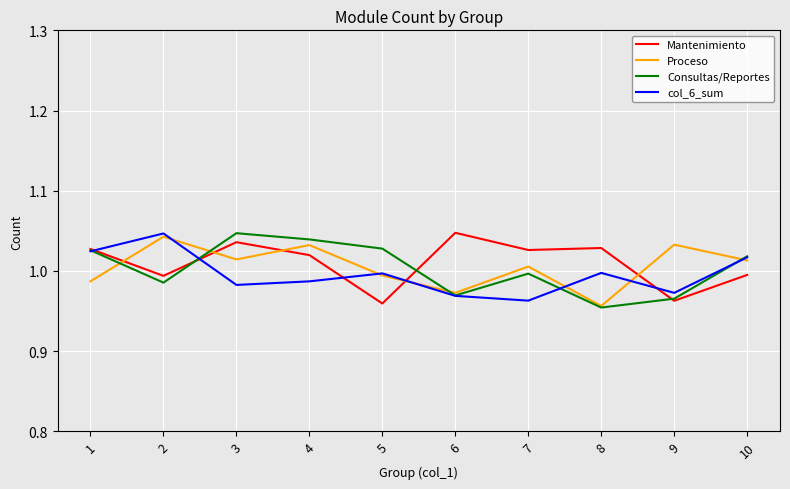

How many intersections are there between Proceso and Mantenimiento?

5